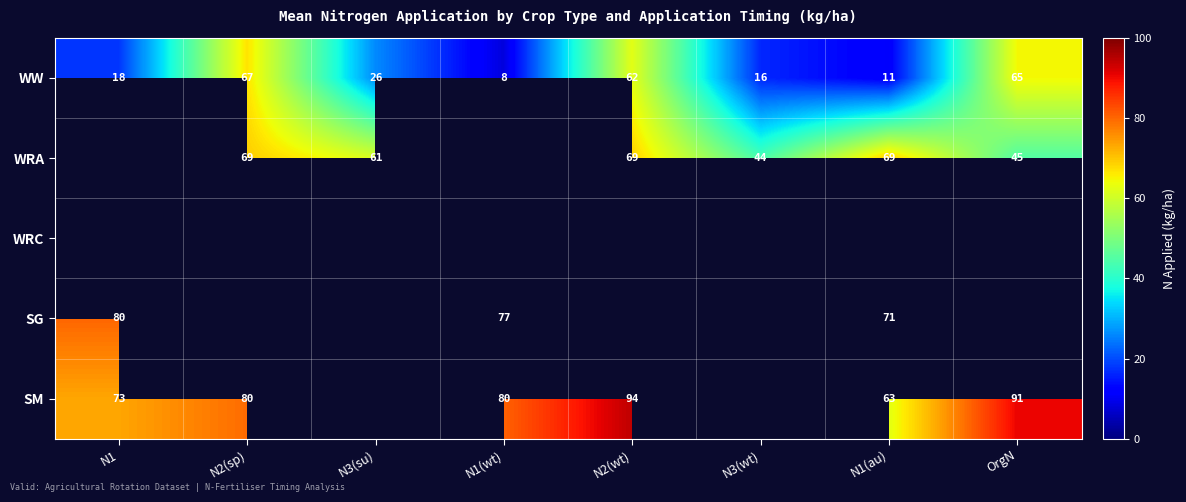

How many series are shown in this chart?

5